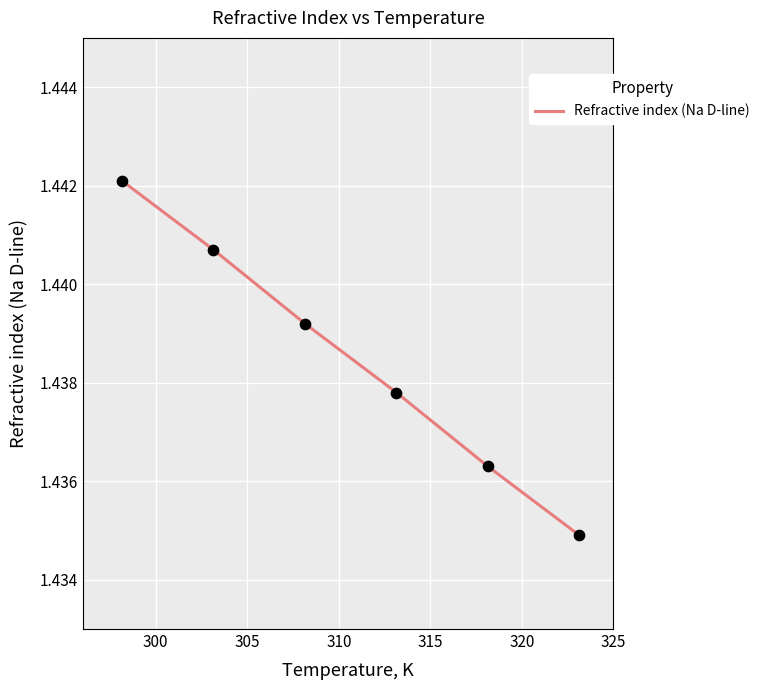

What is the sum of all values?

8.6